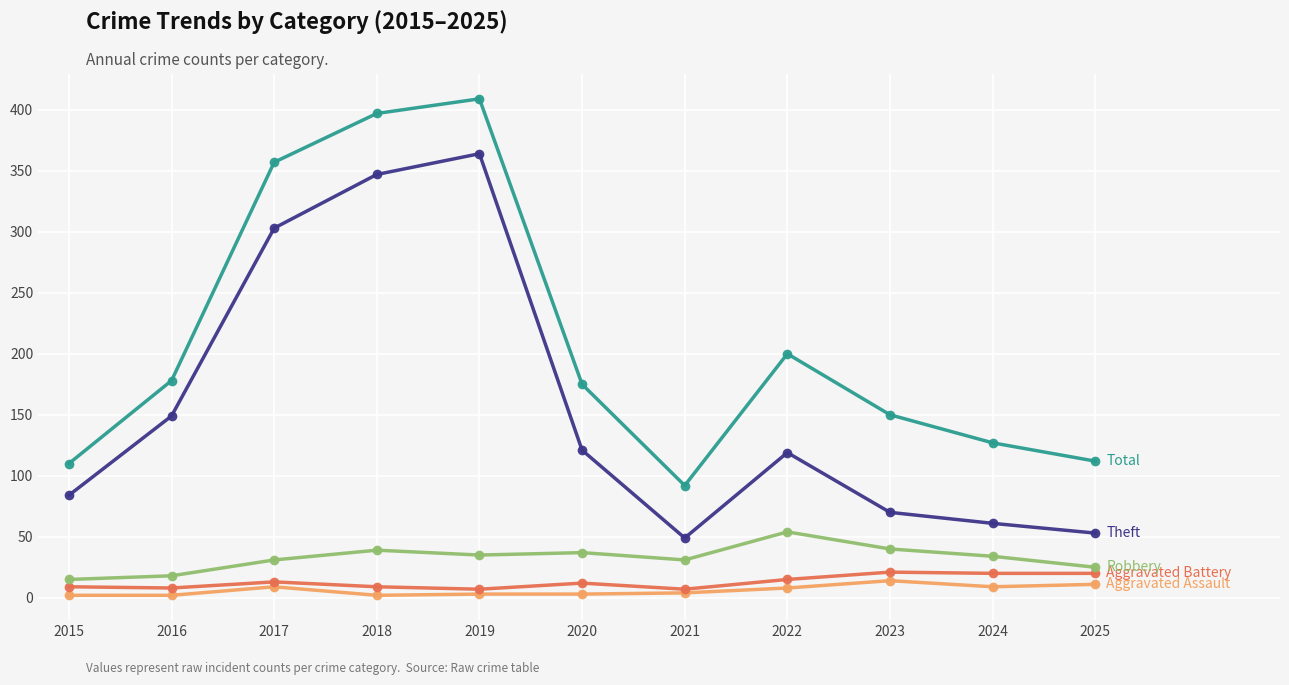

What is the maximum value shown in the chart?

409